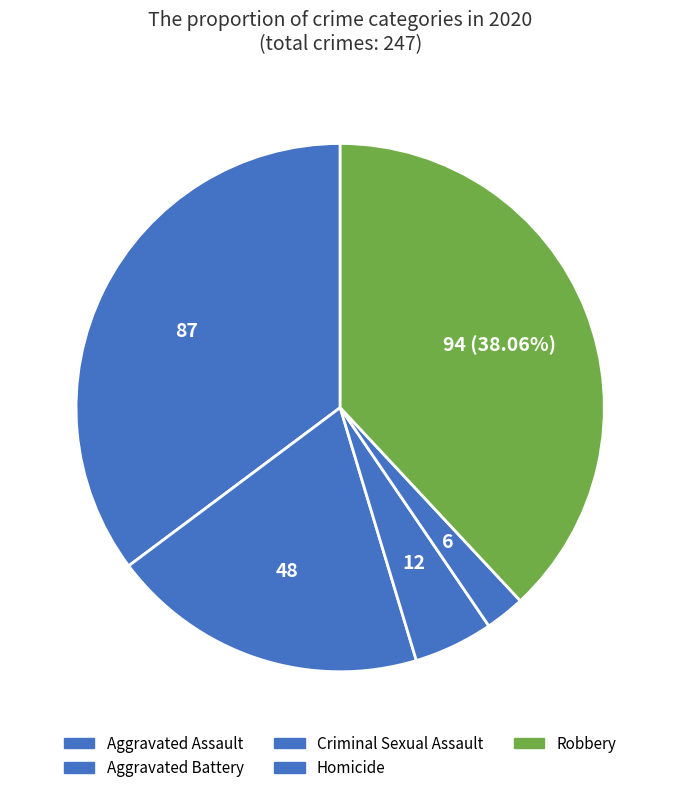

The Criminal Sexual Assault slice represents 5% of the pie. True or false?

True